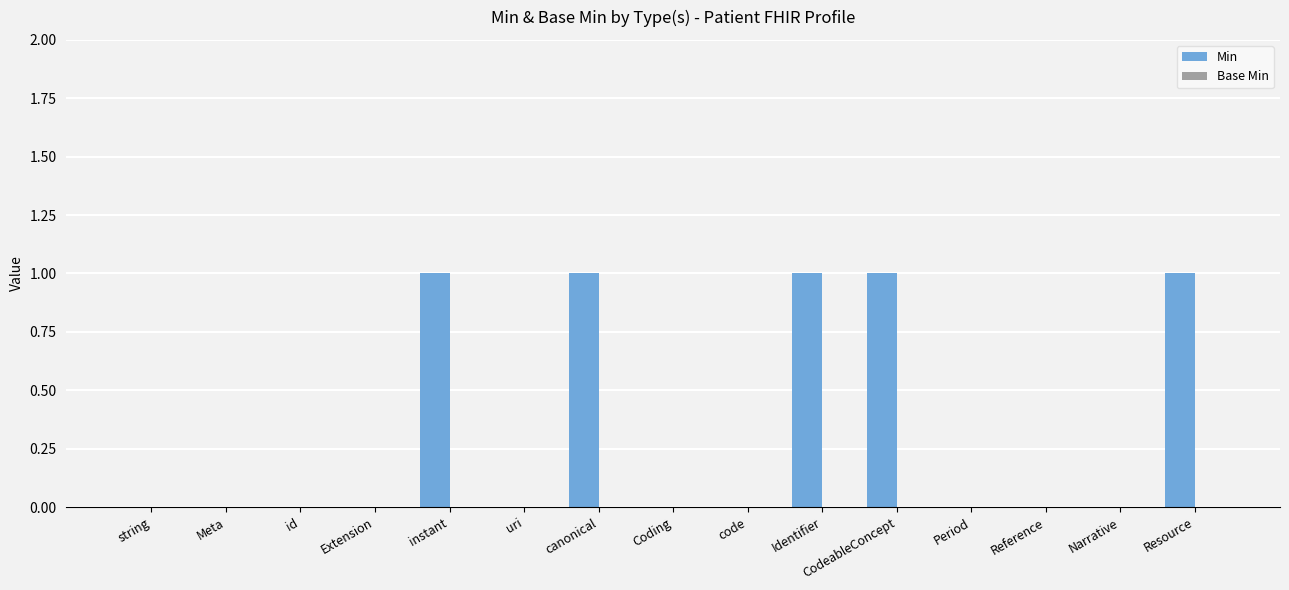

What is the maximum value shown in the chart?

1